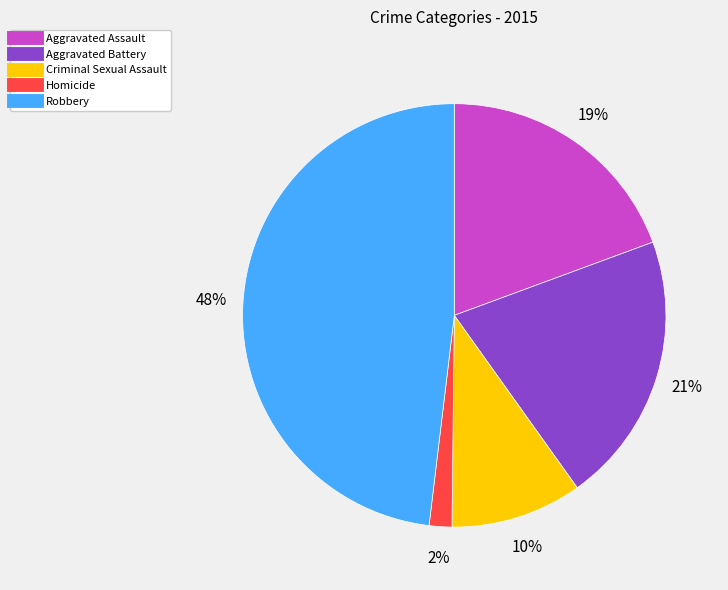

To the nearest percent, what is the difference between the Robbery and Aggravated Battery slice percentages?

27%